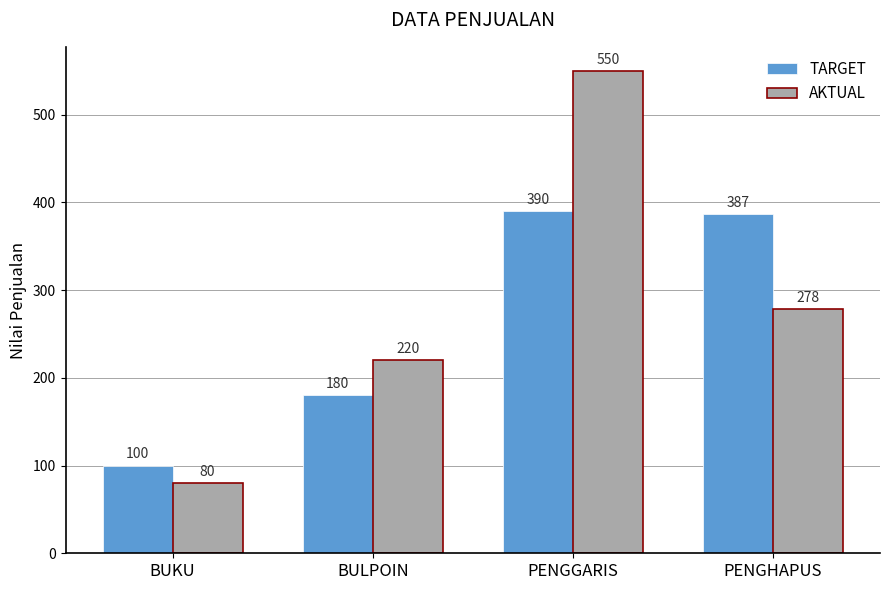

What is the value of the TARGET bar at the 2nd from the left?

180